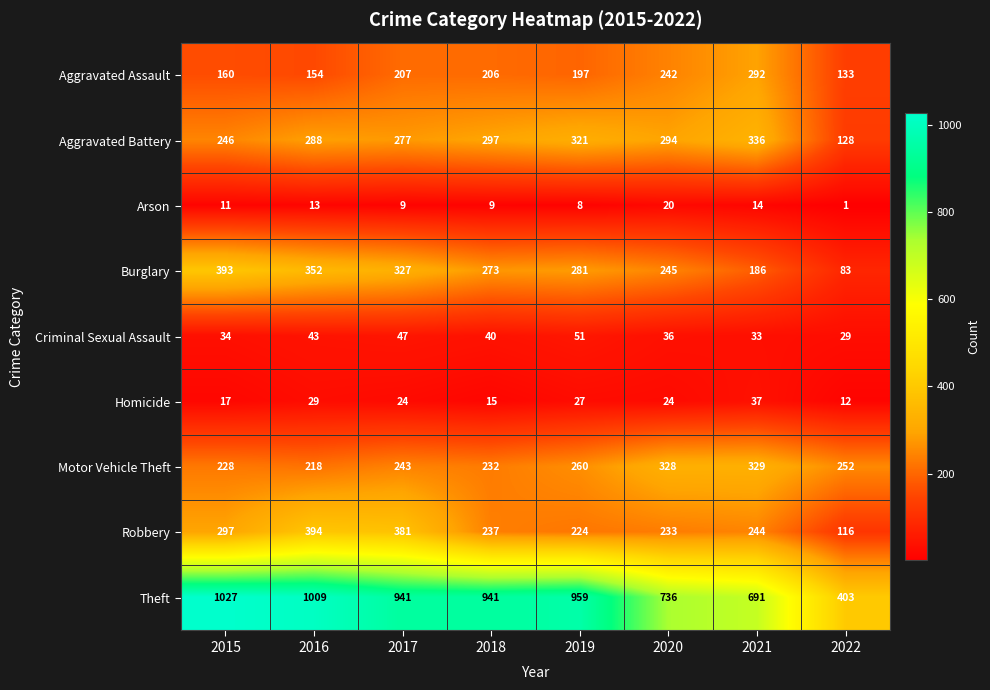

The value of Criminal Sexual Assault at 2020 is 36. True or false?

True